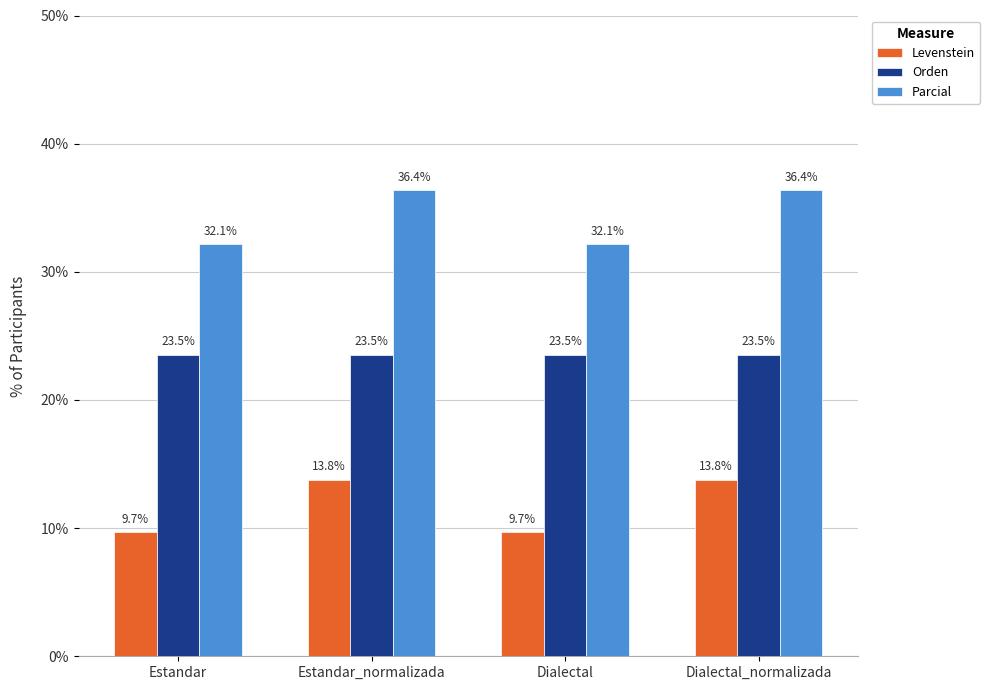

What is the smallest value displayed?

9.7